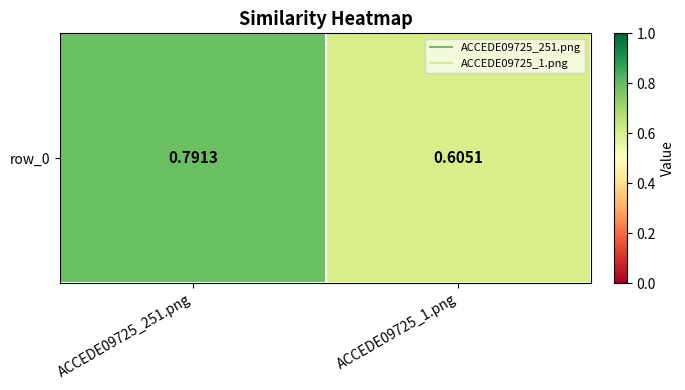

Count the values in the range 0 to 1.

2